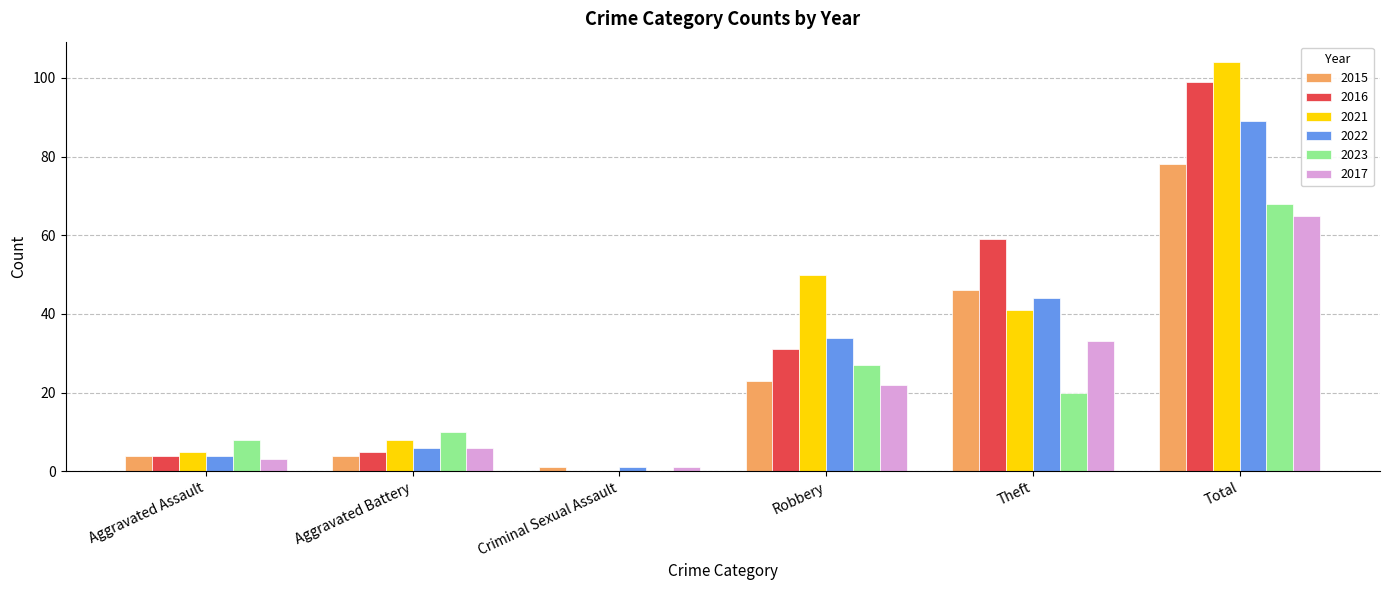

At which label is 2016 closest to 49?

Theft